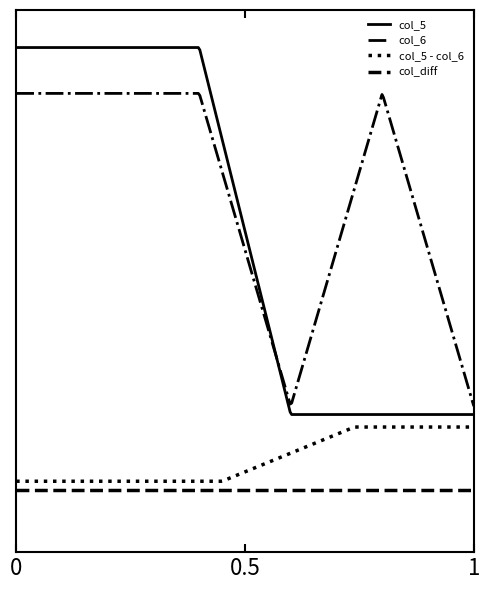

Does the chart display data point markers on the line(s)?

No